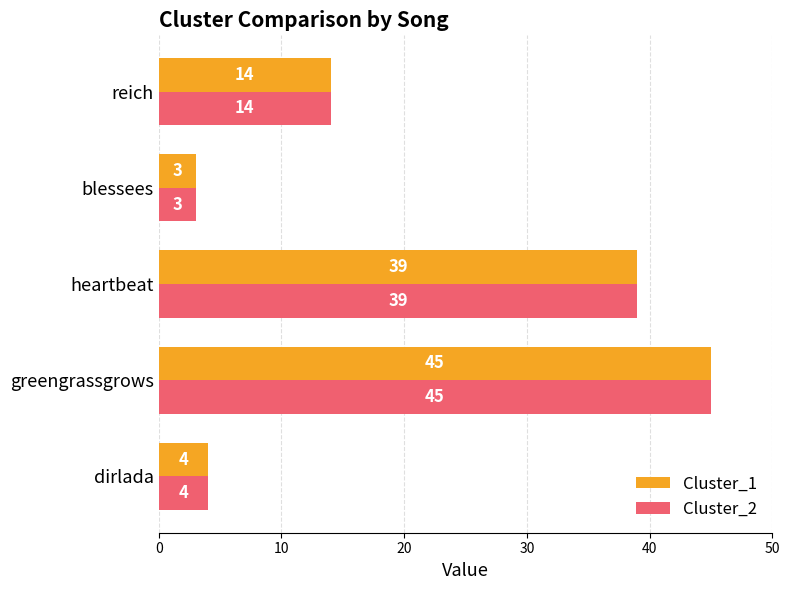

Rank the categories by Cluster_2 value from lowest to highest.

blessees, dirlada, reich, heartbeat, greengrassgrows